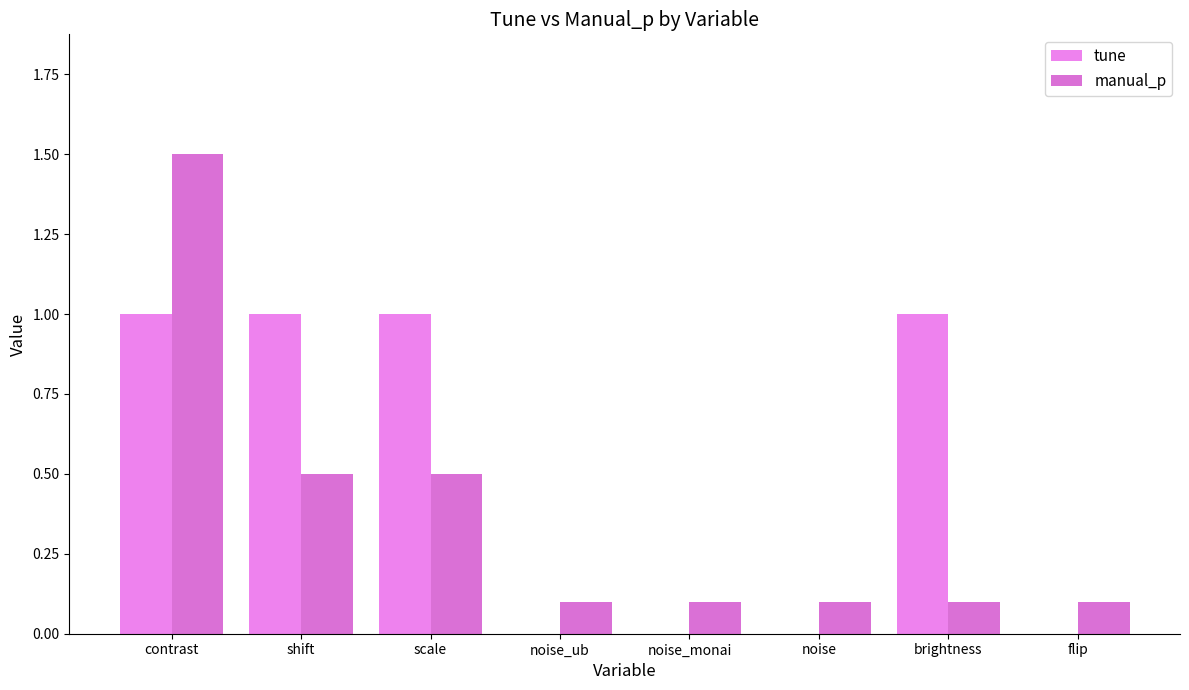

What are all the series names shown in the legend?

tune, manual_p